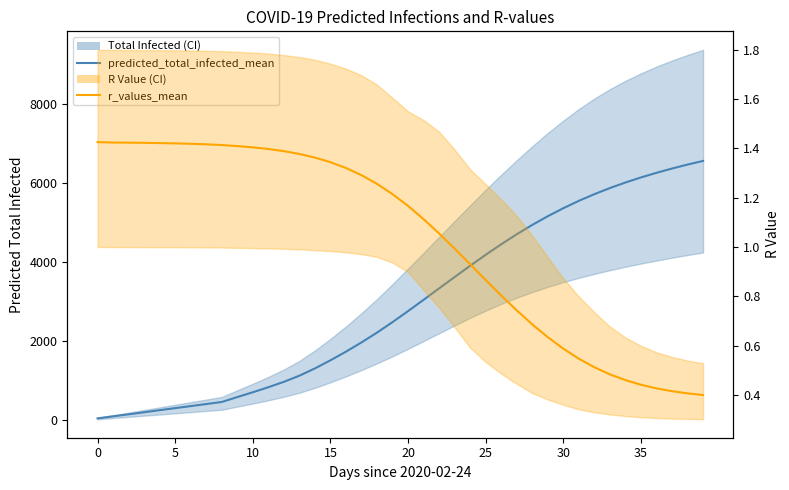

How many data points in predicted_total_infected_mean are above 2762?

19